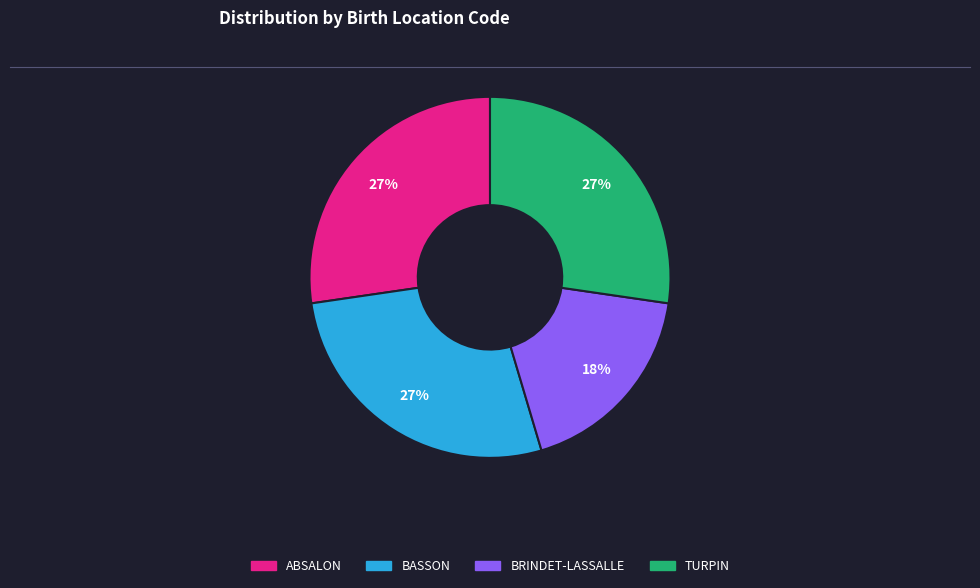

Which slice is the smallest?

BRINDET-LASSALLE